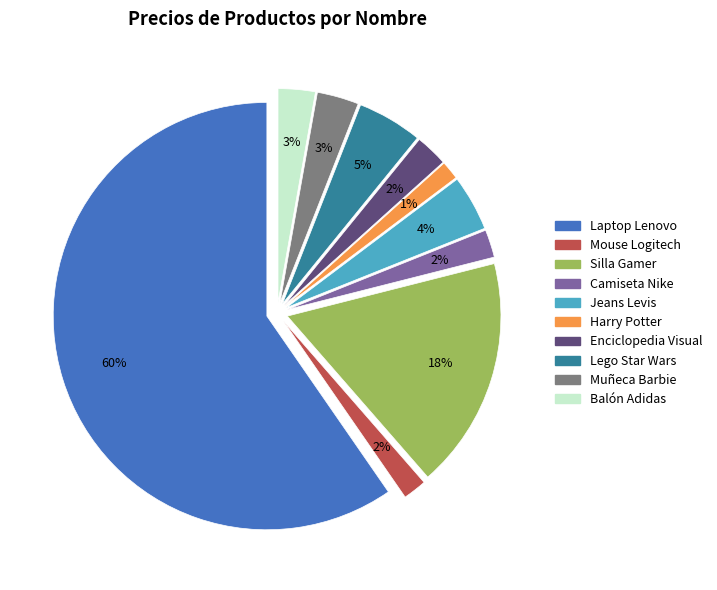

How much of the chart is everything except Muñeca Barbie?

96.8%